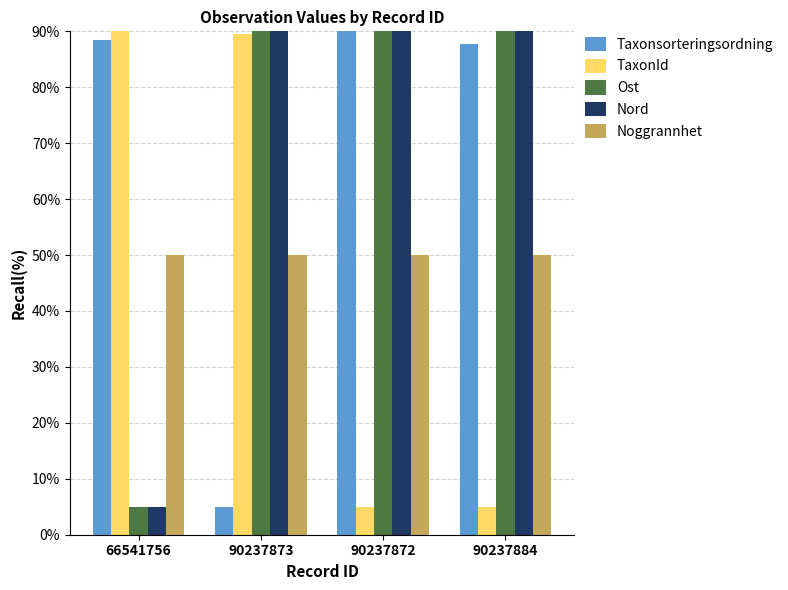

At how many categories does at least one series exceed 46?

4